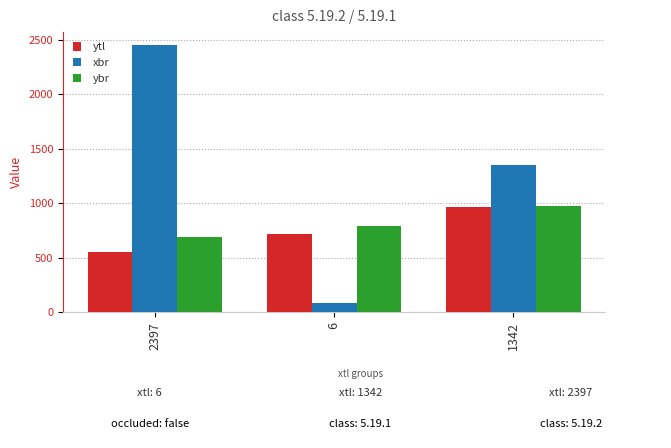

What are all the series names shown in the legend?

ytl, xbr, ybr